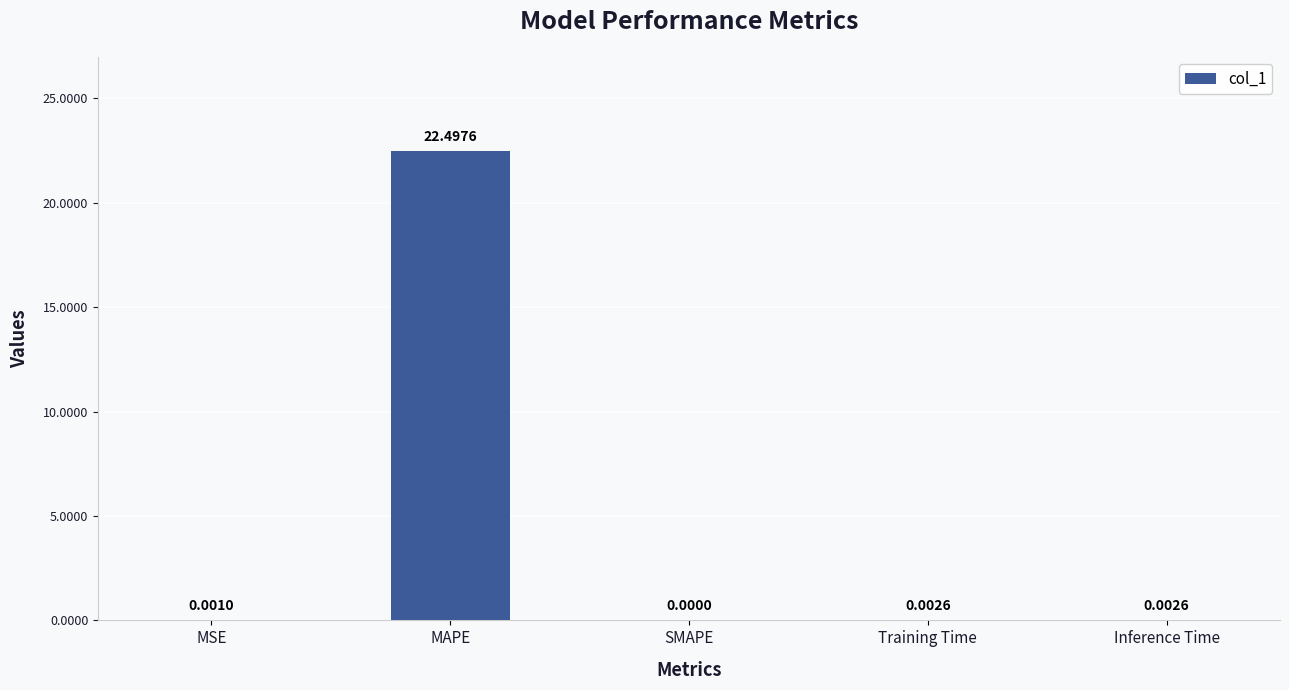

Which has a higher value, MSE or Training Time?

Training Time